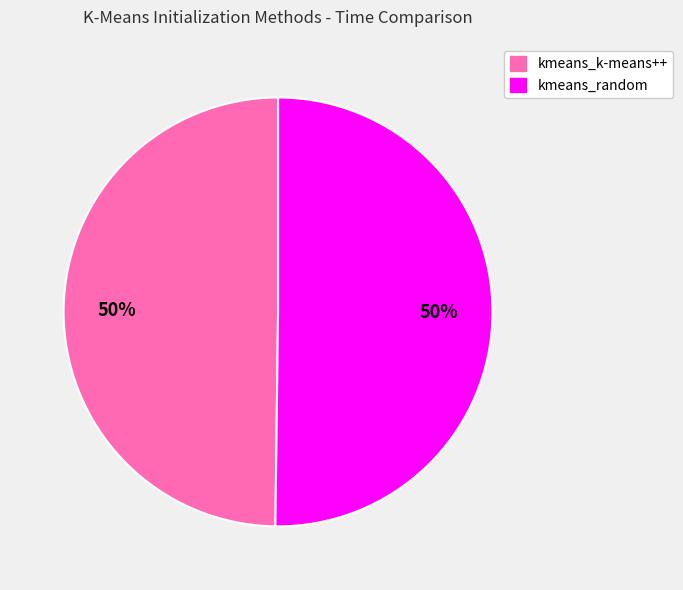

What percentage is the kmeans_k-means++ slice, to the nearest percent?

50%